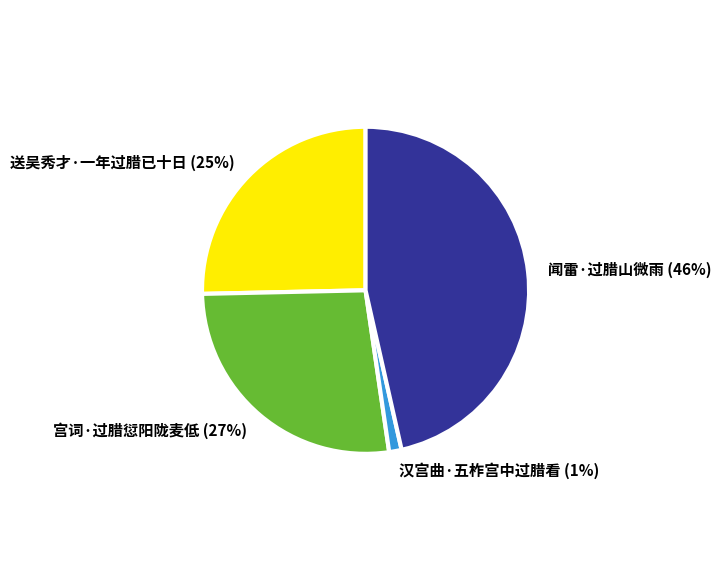

How many segments does this pie chart have?

4